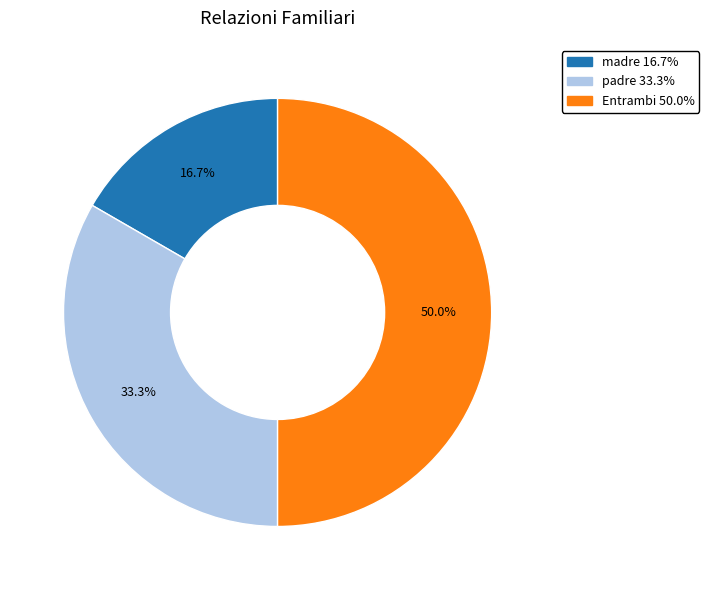

Between padre and madre, which is larger?

padre